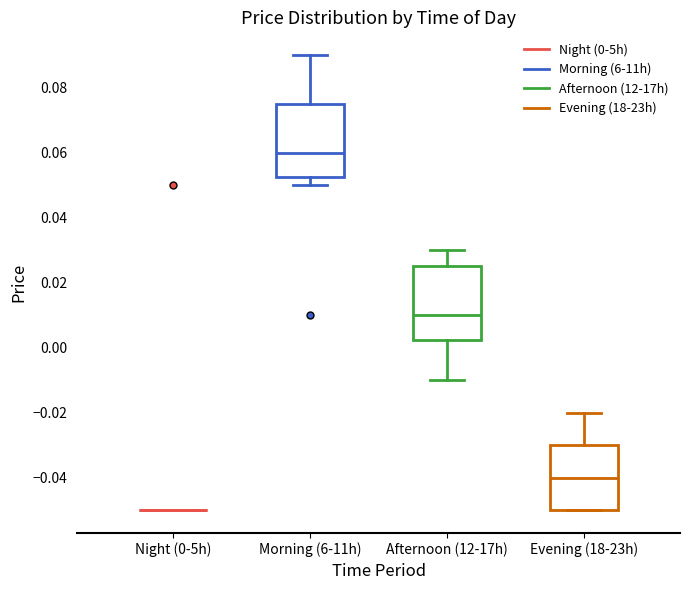

Reading left to right, read every box against the y-axis: the position of its median line, the range the box covers, and the ends of its whiskers. The values are not printed on the chart, so give them approximately, as read against the axis.

Night (0-5h): box collapsed to a line at -0.050, whiskers -0.050 to -0.050
Morning (6-11h): median 0.060, box 0.052 to 0.076, whiskers 0.050 to 0.090
Afternoon (12-17h): median 0.010, box 0.002 to 0.026, whiskers -0.010 to 0.030
Evening (18-23h): median -0.040, box -0.050 to -0.030, whiskers -0.050 to -0.020